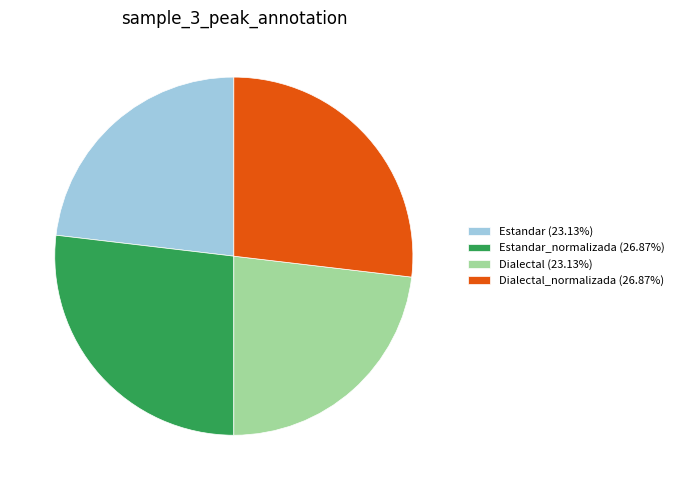

Combined, do Estandar (23.13%) and Dialectal (23.13%) account for over 50%?

No